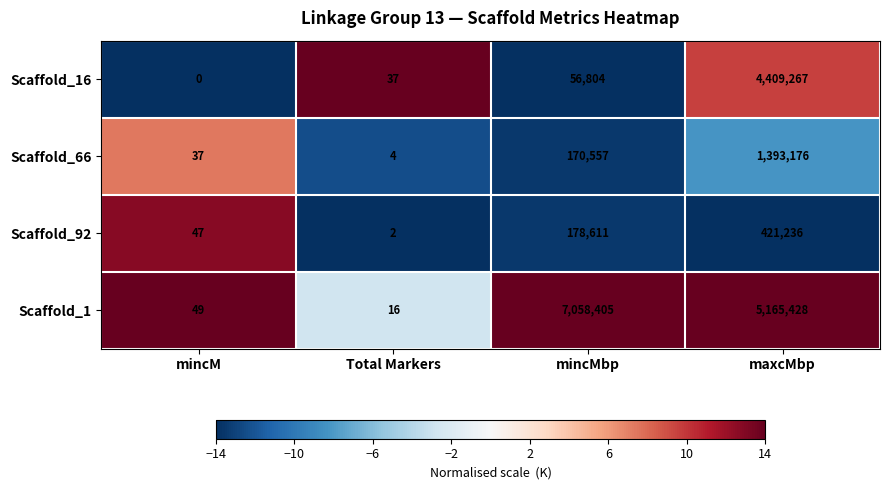

Reading left to right, list all the values displayed in this chart.

Scaffold_16: 0	37	56804	4409267
Scaffold_66: 37	4	170557	1393176
Scaffold_92: 47	2	178611	421236
Scaffold_1: 49	16	7058405	5165428